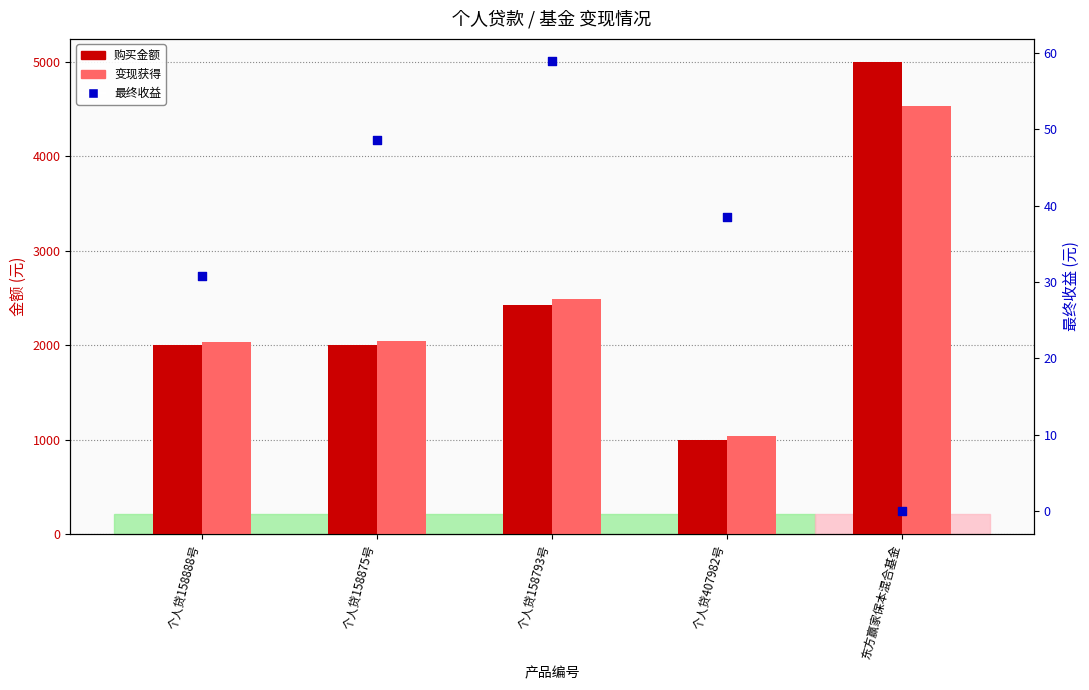

What is the total value across all series at 个人贷158888号?

4061.5